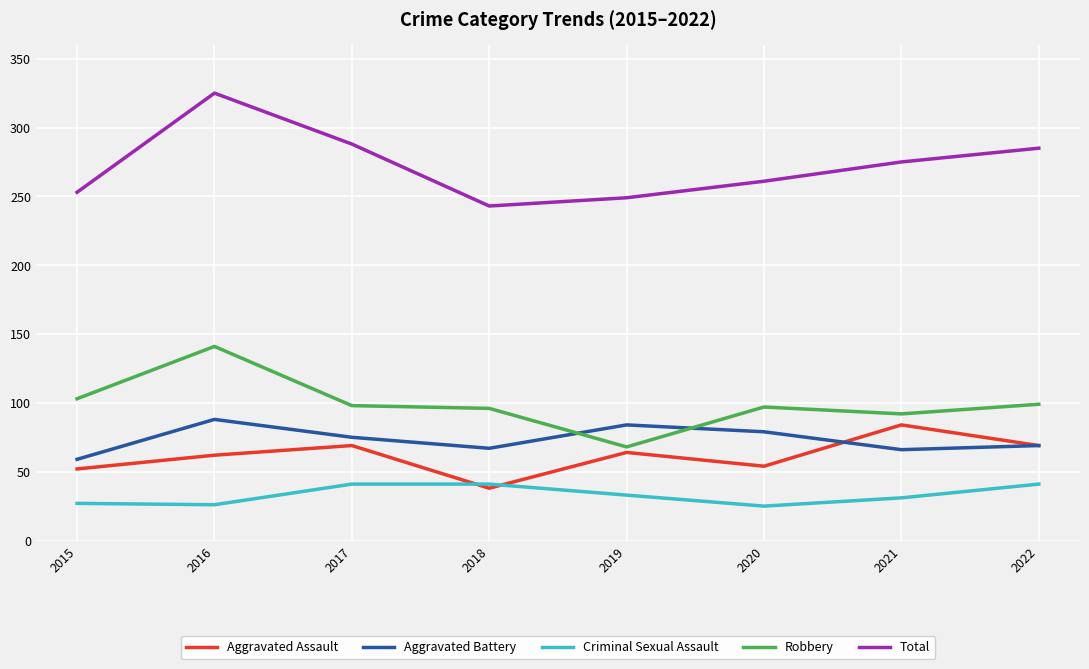

Which series has the largest range (max minus min)?

Total